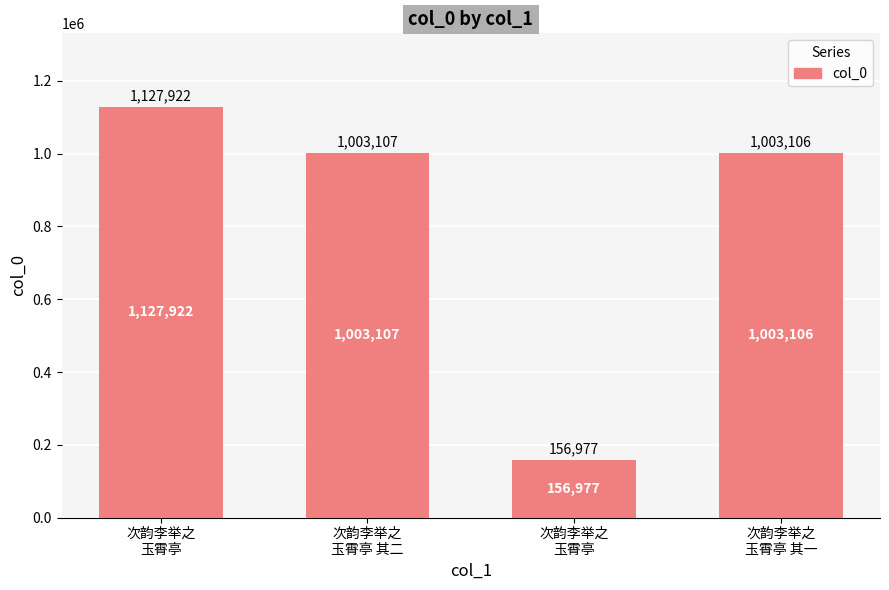

How many data points does each series have?

4